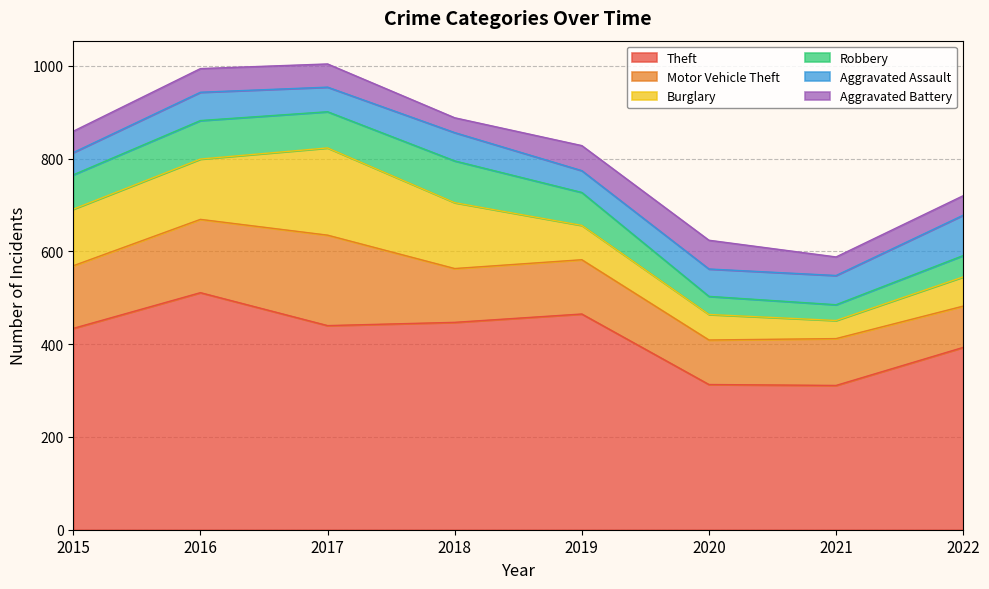

Which series changed the most between 2015 and 2016?

Theft